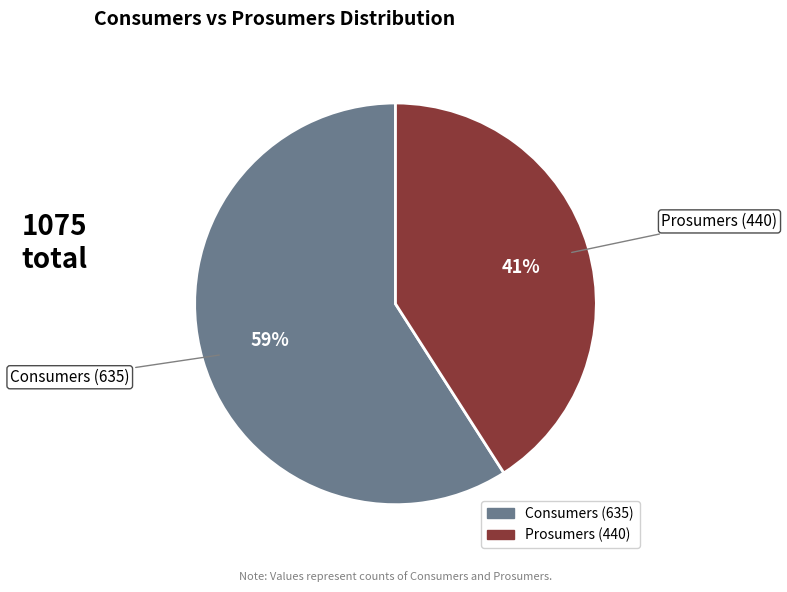

Rank the categories by value from lowest to highest.

Prosumers, Consumers